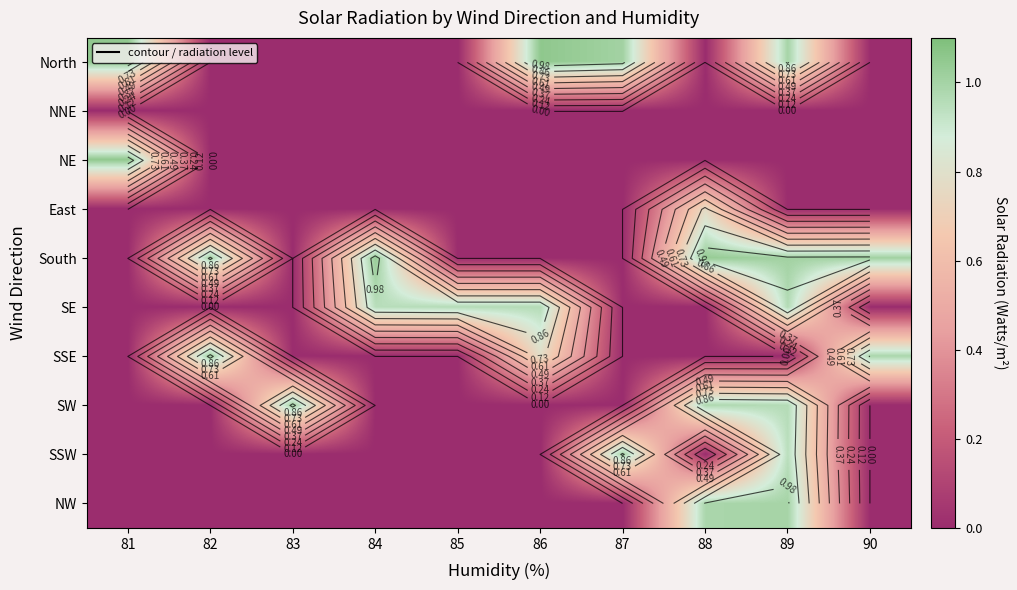

What is the sum of all SSE values?

2.8